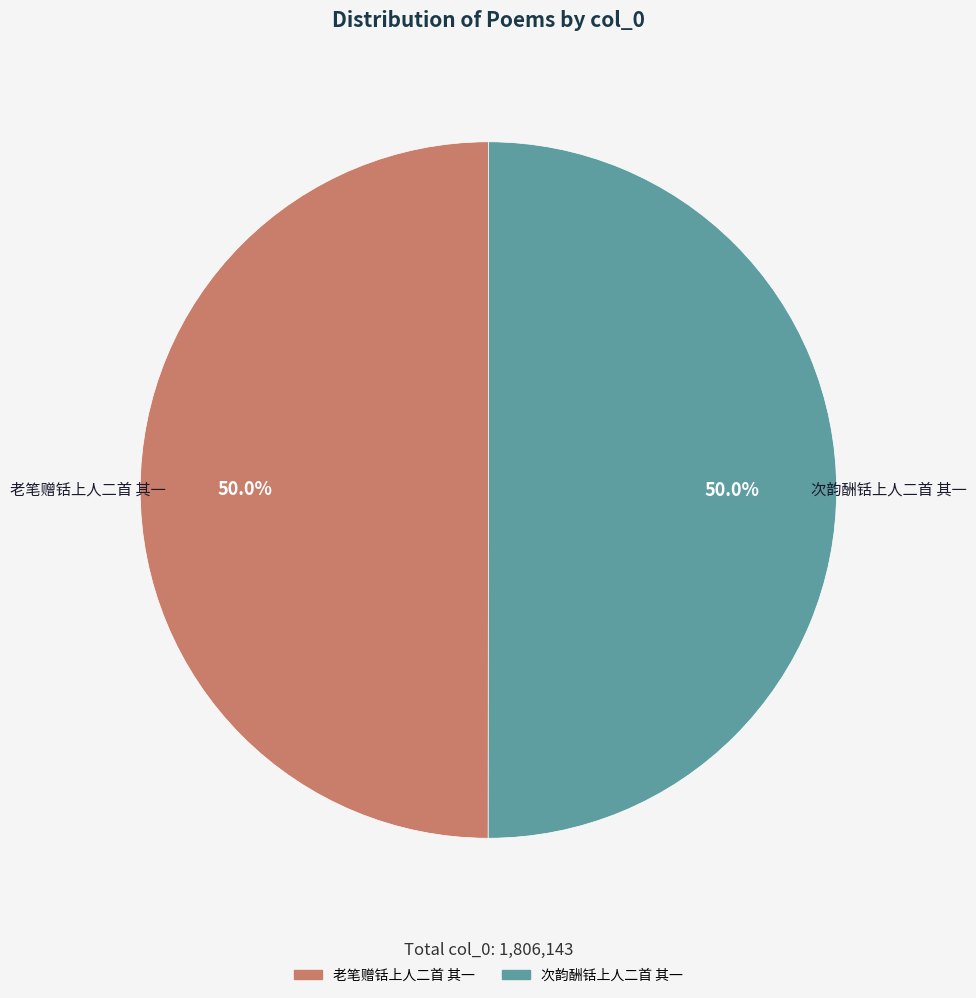

Do 老笔赠铦上人二首 其一 and 次韵酬铦上人二首 其一 together represent more than half of the pie?

Yes